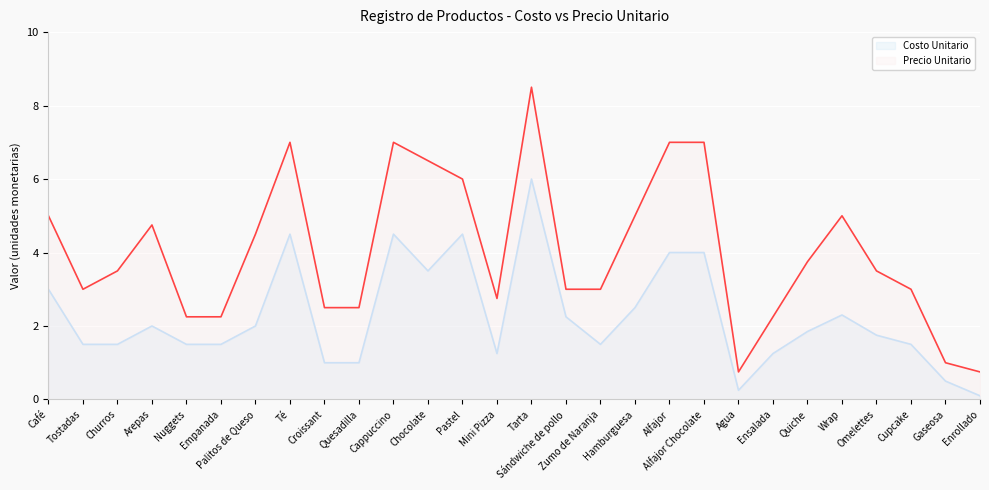

The Precio Unitario series shows 7.0 at Cappuccino. True or false?

True